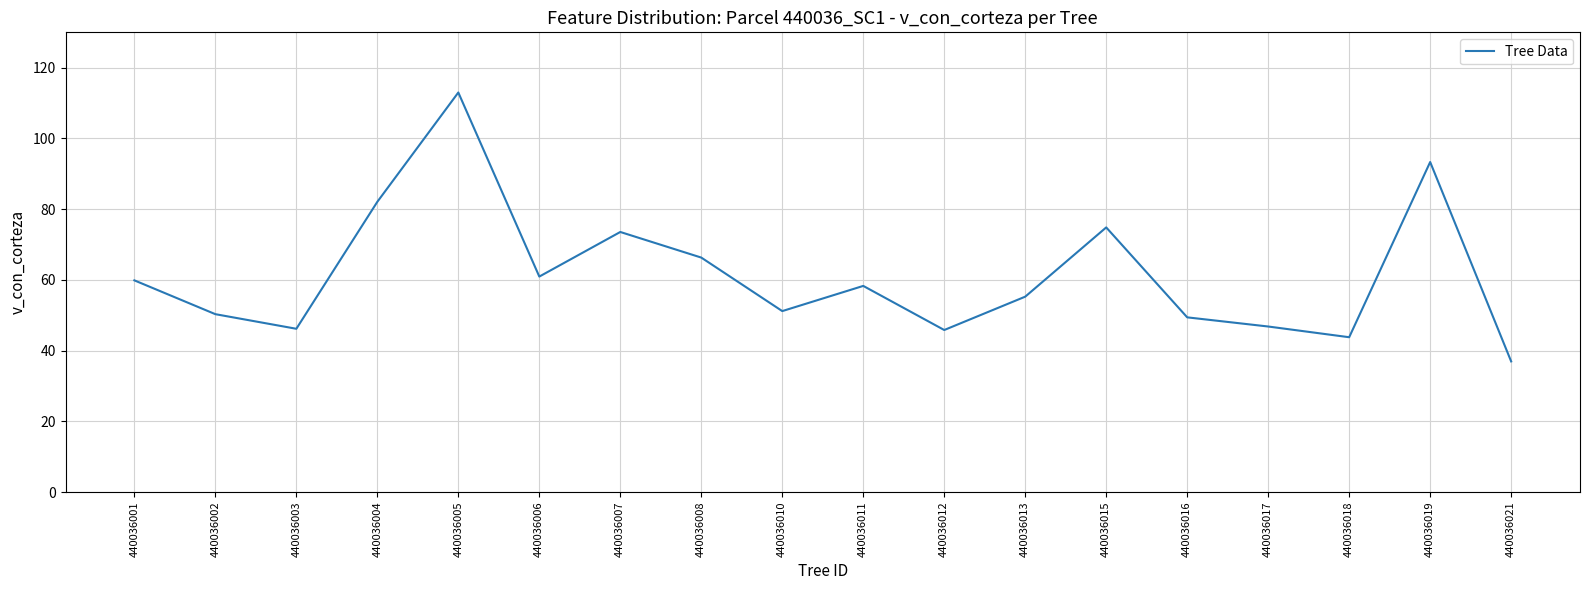

Approximately how many times larger is the value at 440036018 compared to 440036010?

0.9